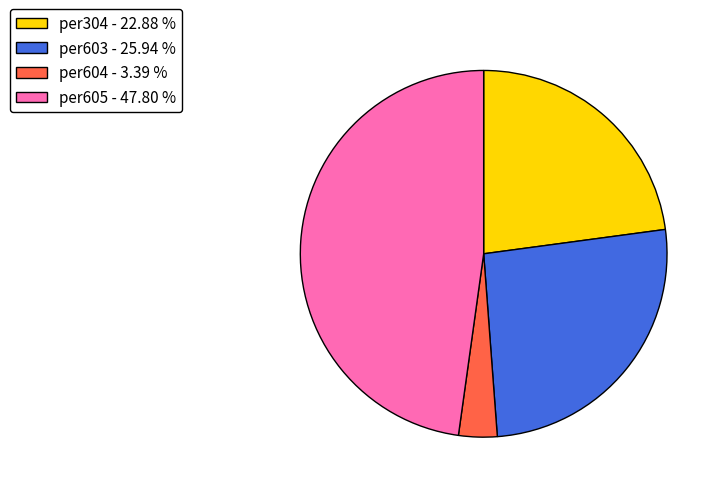

Which slice is the smallest?

per604